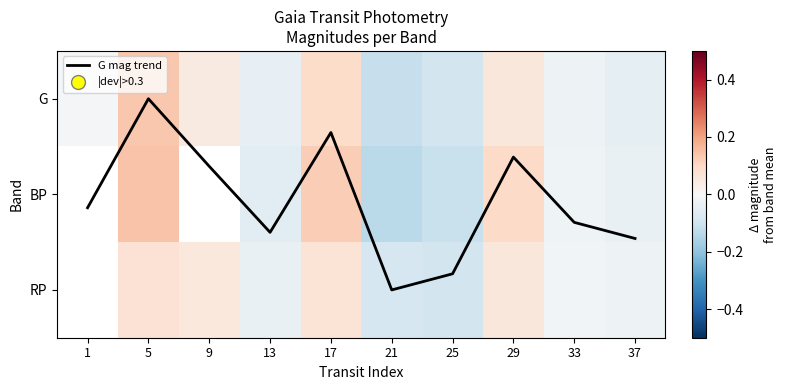

At how many categories does at least one series exceed 1?

6